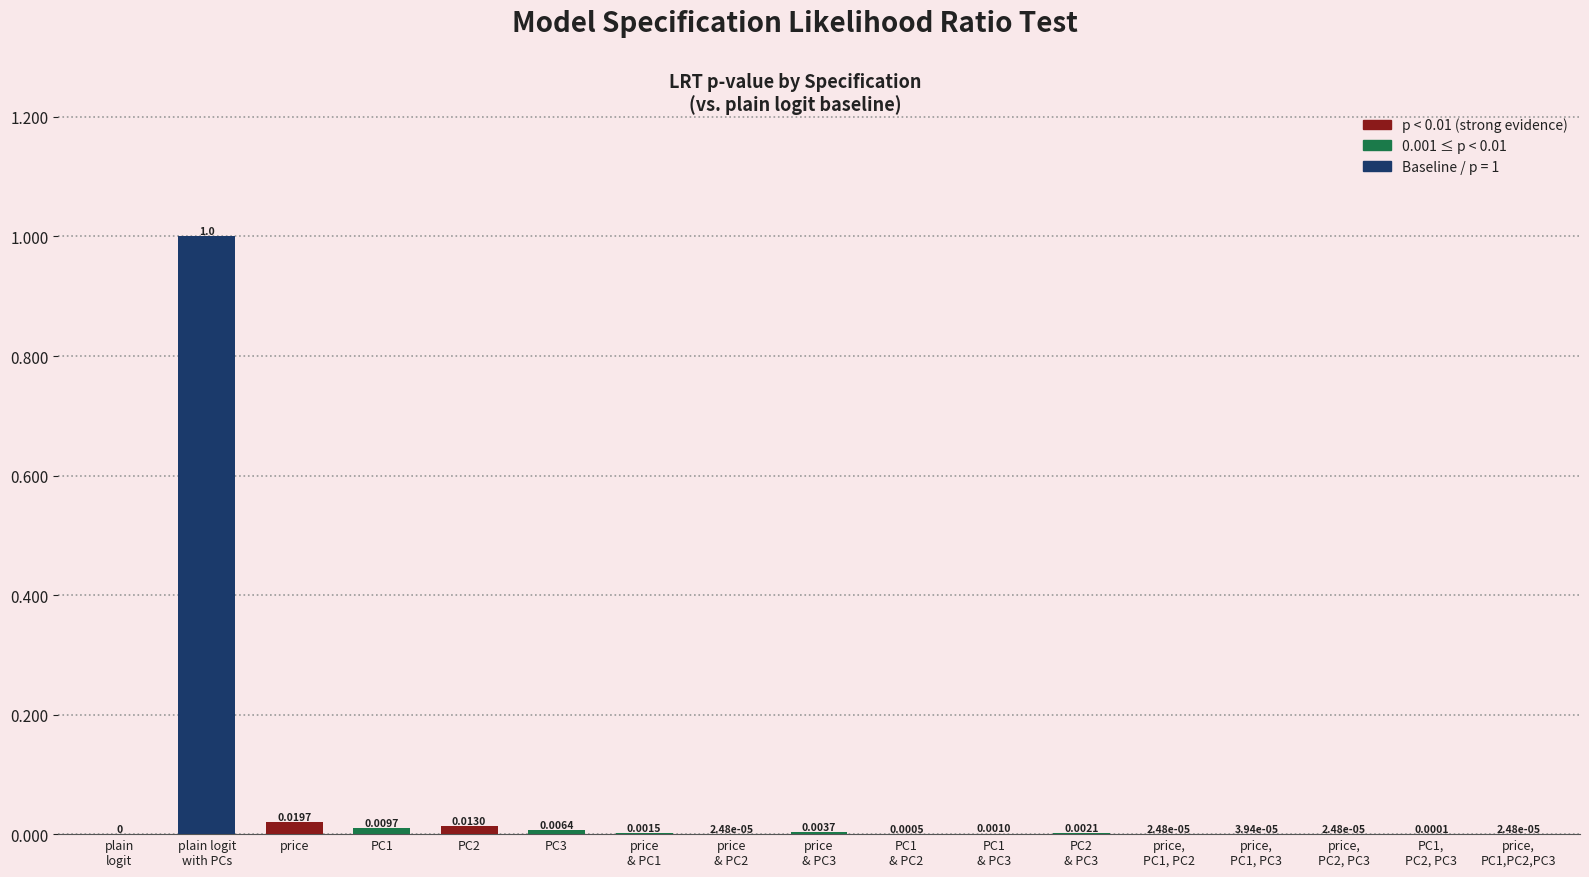

How many values are above zero?

16